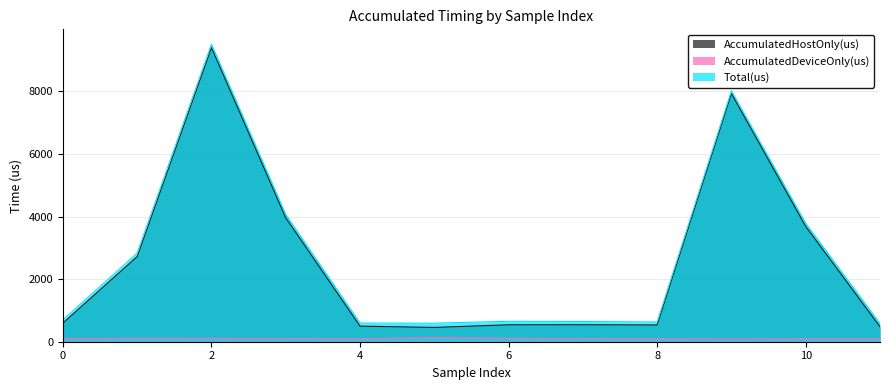

What are all the series names shown in the legend?

AccumulatedHostOnly(us), AccumulatedDeviceOnly(us), Total(us)